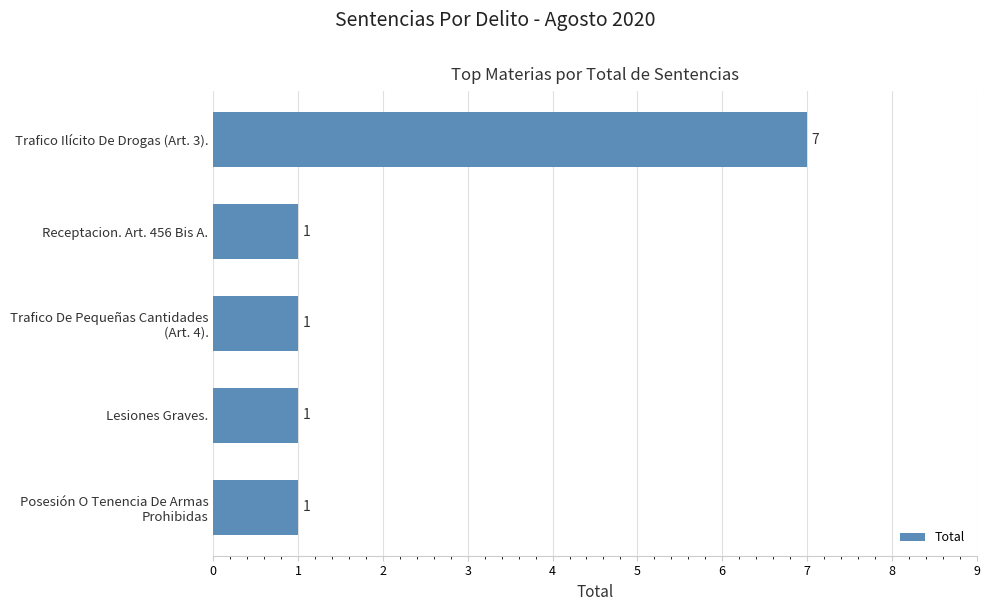

The value at Trafico Ilícito De Drogas (Art. 3). is 7. True or false?

True